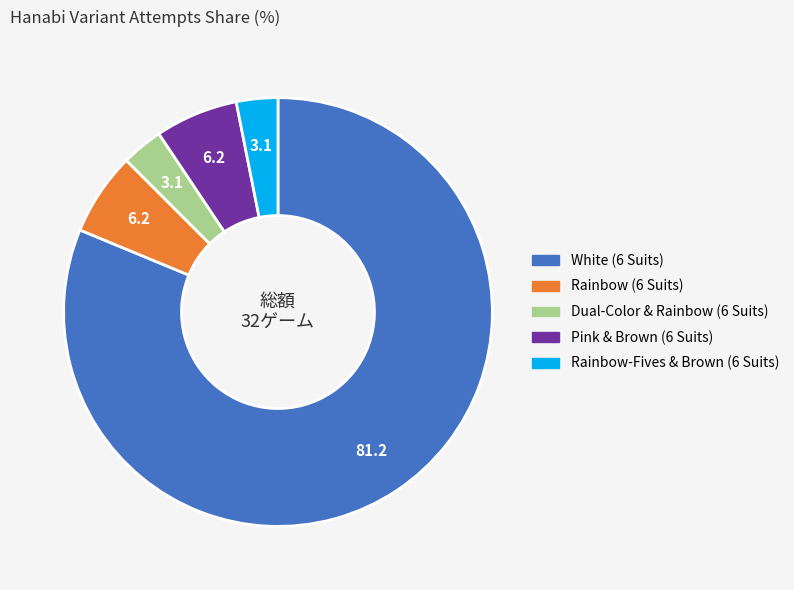

Which slice is the largest?

White (6 Suits)